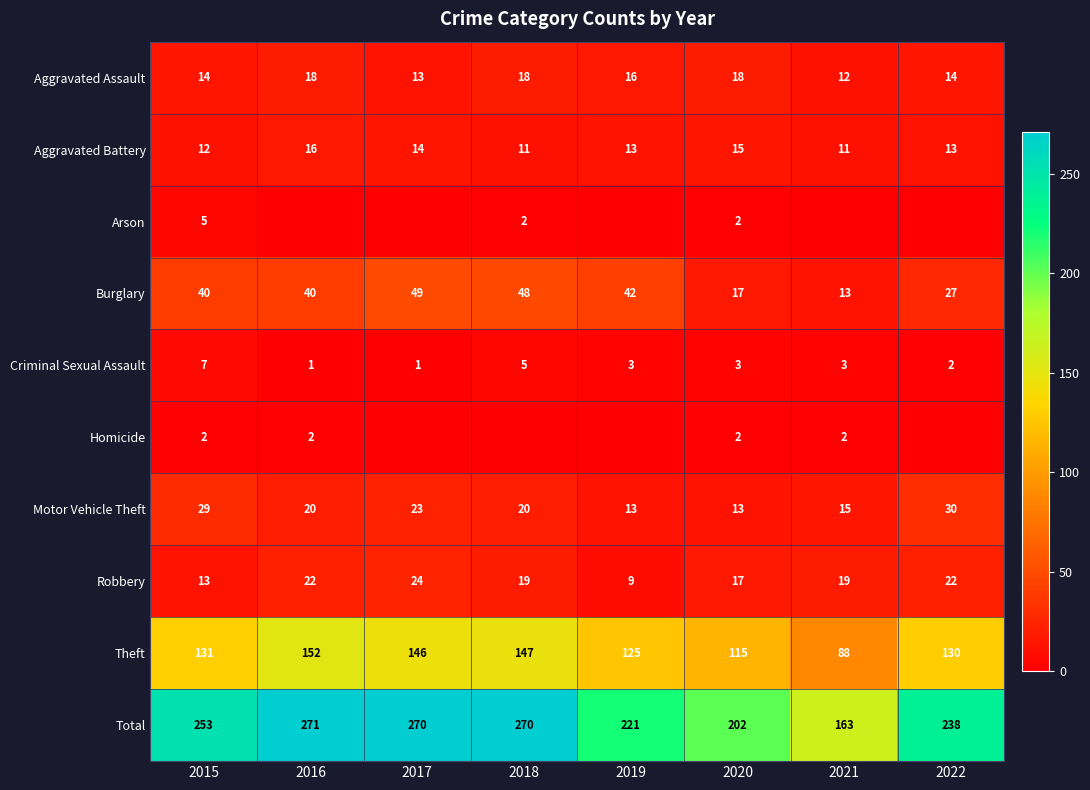

What is the difference between the Aggravated Assault values at 2019 and 2022?

2